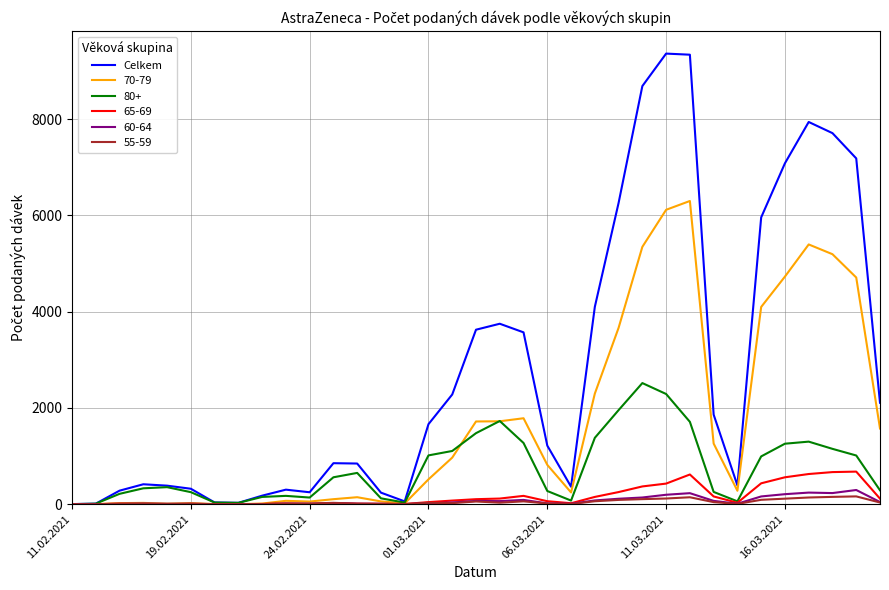

Which series has the largest range (max minus min)?

Celkem